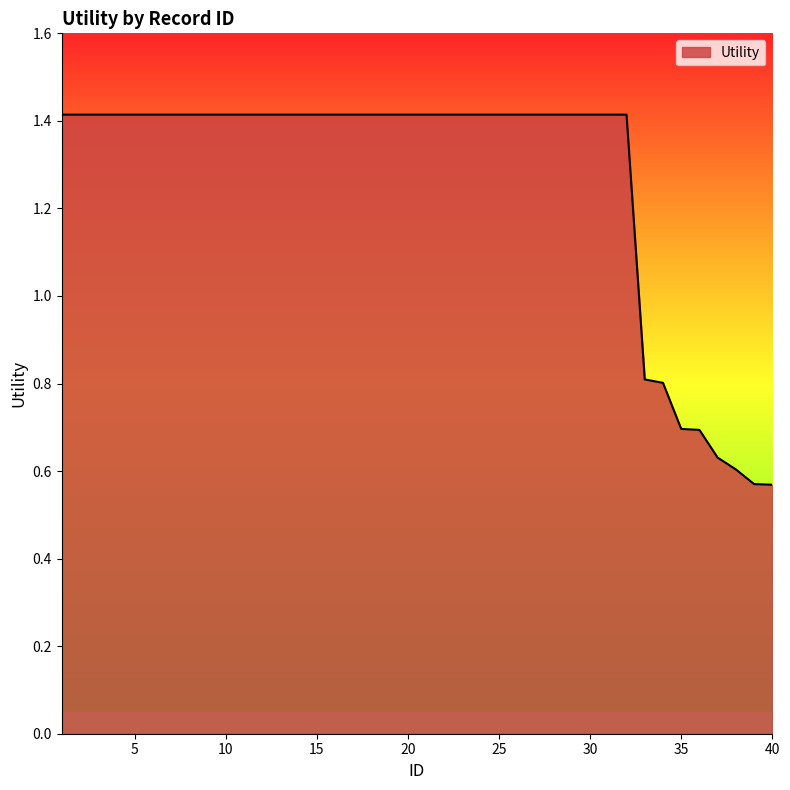

What is the greatest value displayed?

1.4